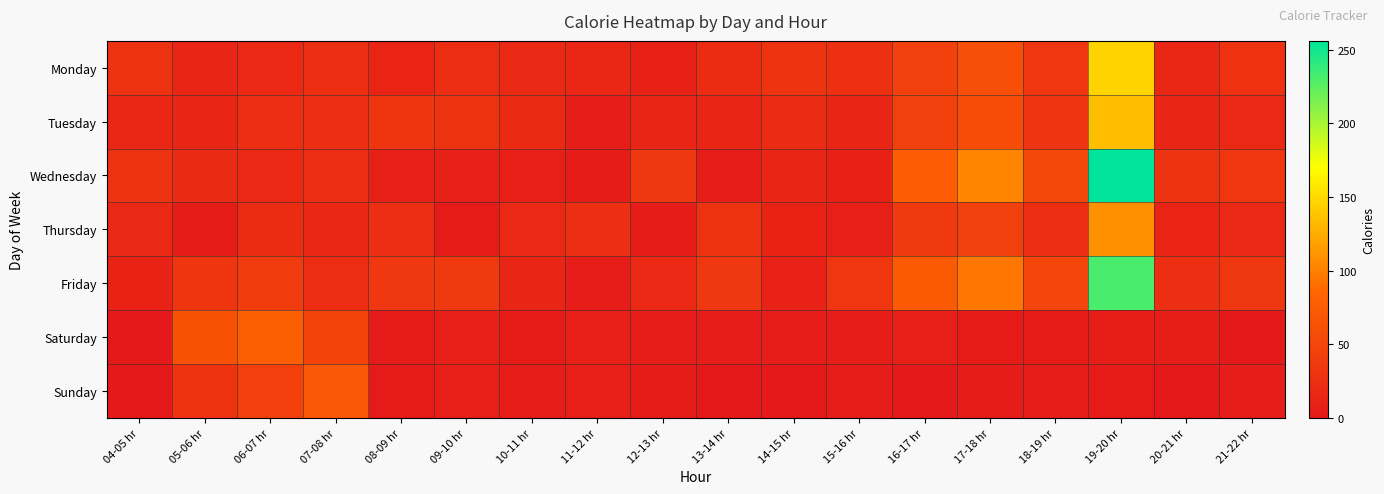

At 21-22 hr, list the series in order from smallest to largest.

Saturday, Sunday, Tuesday, Thursday, Monday, Wednesday, Friday